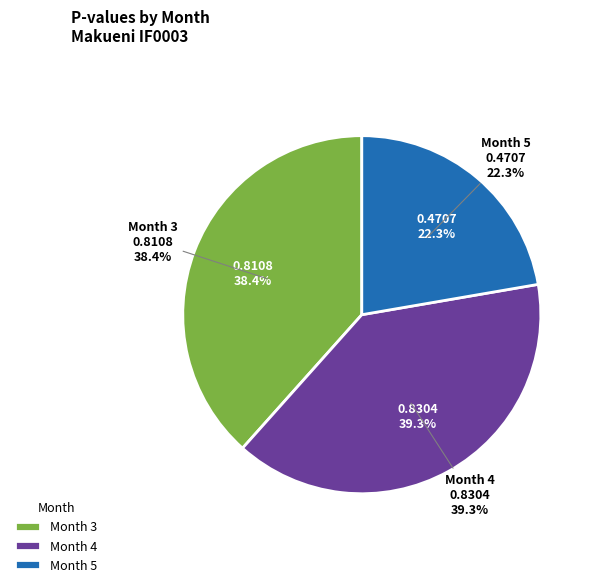

Which category has the biggest portion of the pie?

Month 4